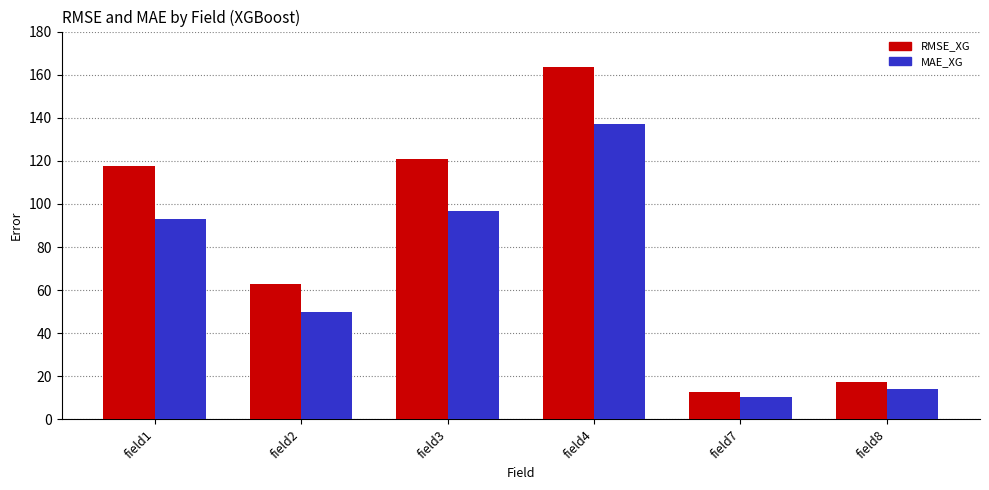

What is the lowest value of the RMSE_XG series?

12.5